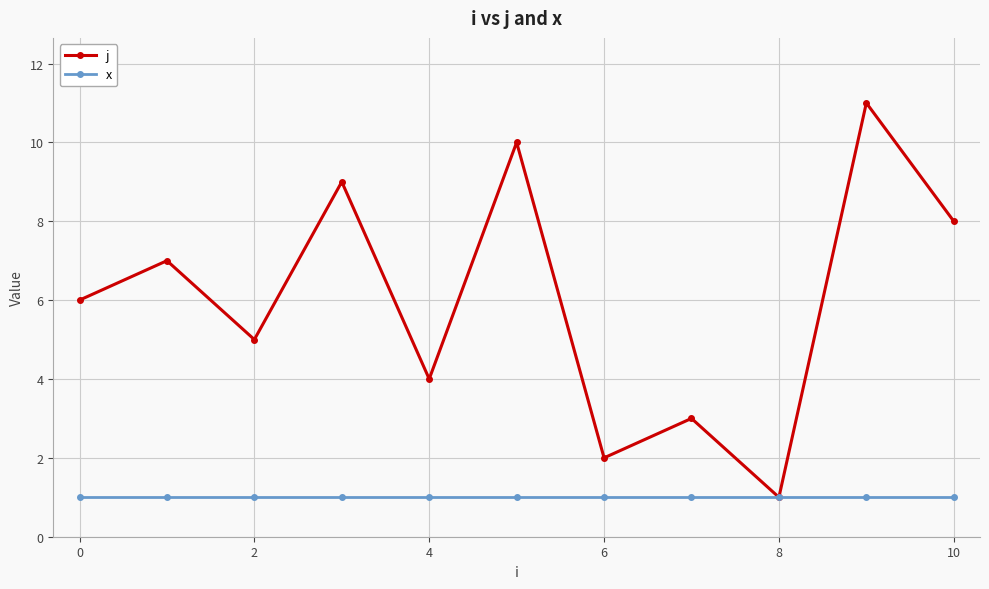

Rank the series by their maximum value, from lowest to highest.

x, j